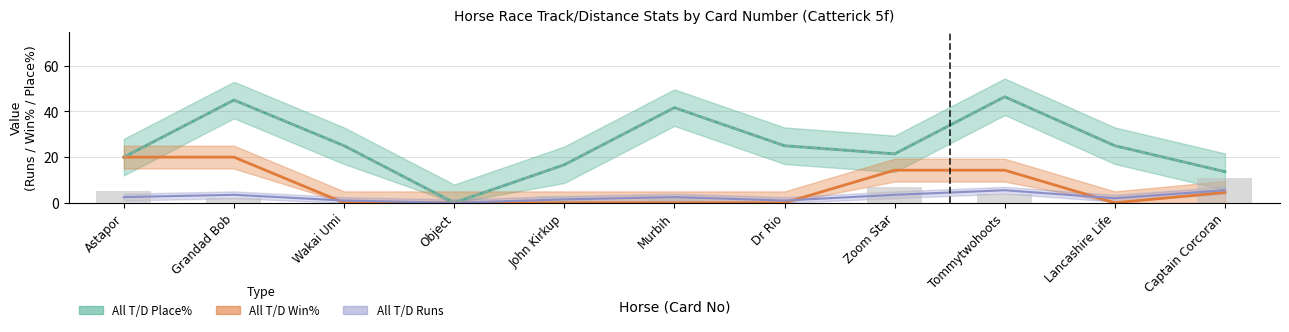

The value of All T/D Win% at Captain Corcoran is 15.7. True or false?

False